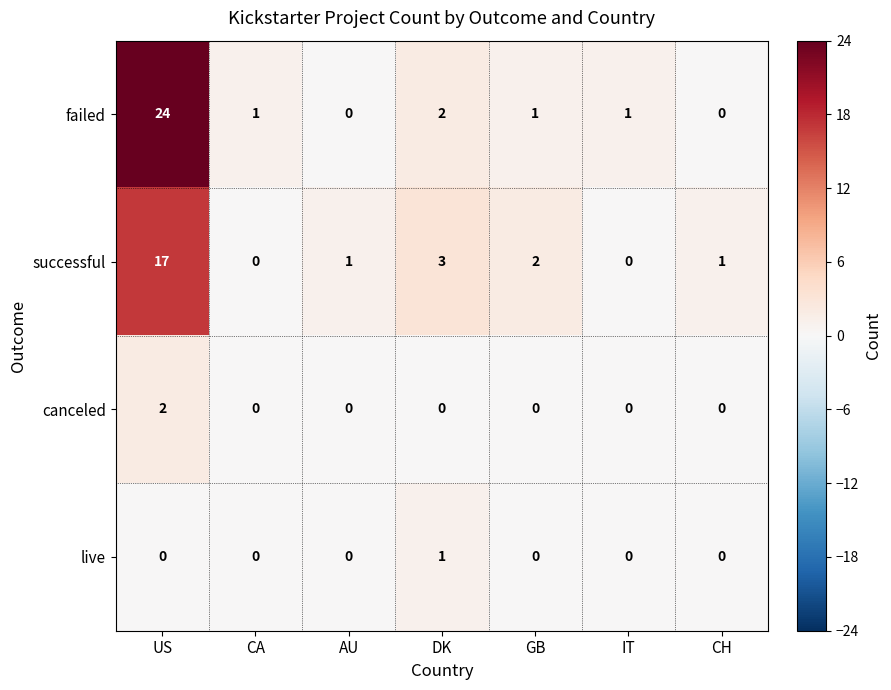

Count the live values in the range 0 to 1.

7